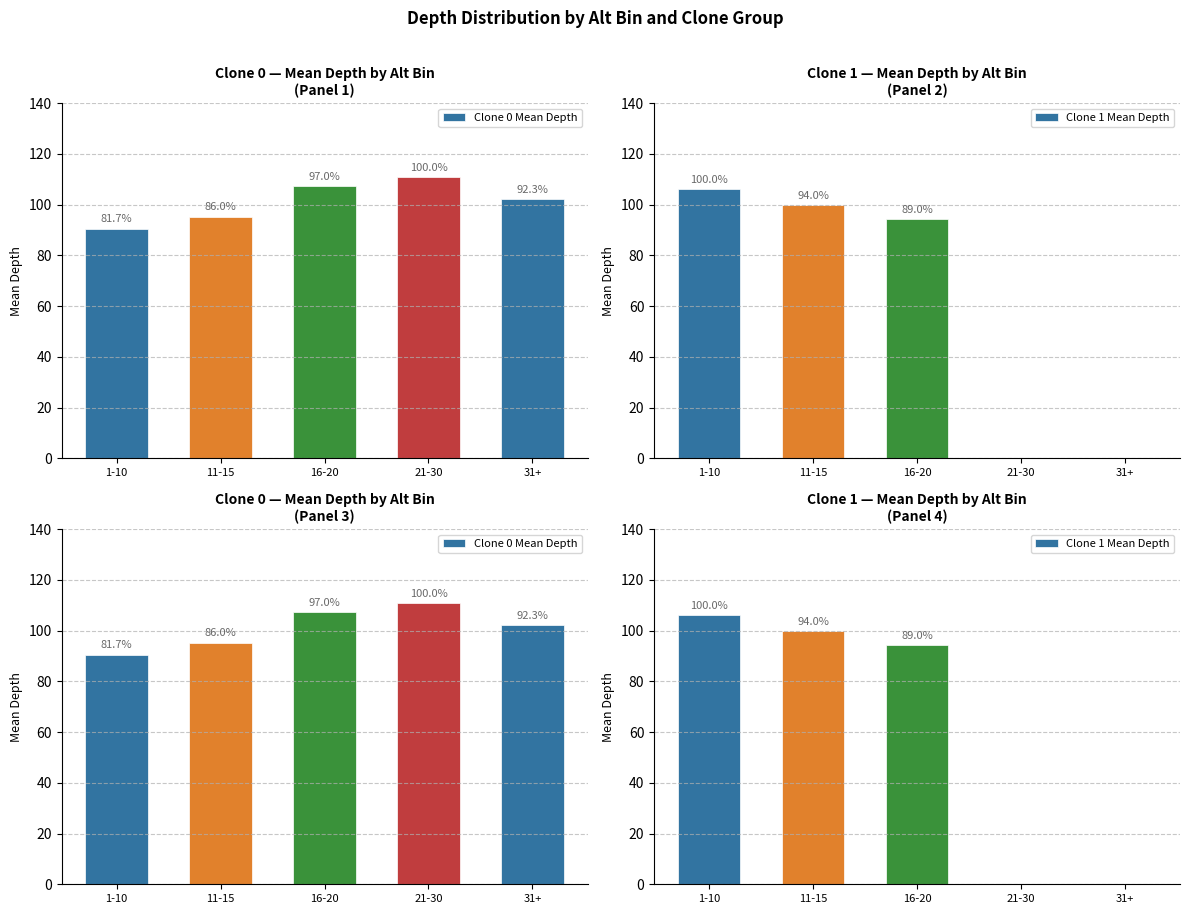

Reading left to right, transcribe all the data shown in this chart.

Clone 0 Mean Depth: 1-10=90.5	11-15=95.3	16-20=107.4	21-30=110.8	31+=102.3
Clone 1 Mean Depth: 1-10=106.0	11-15=99.7	16-20=94.3	21-30=0.0	31+=0.0